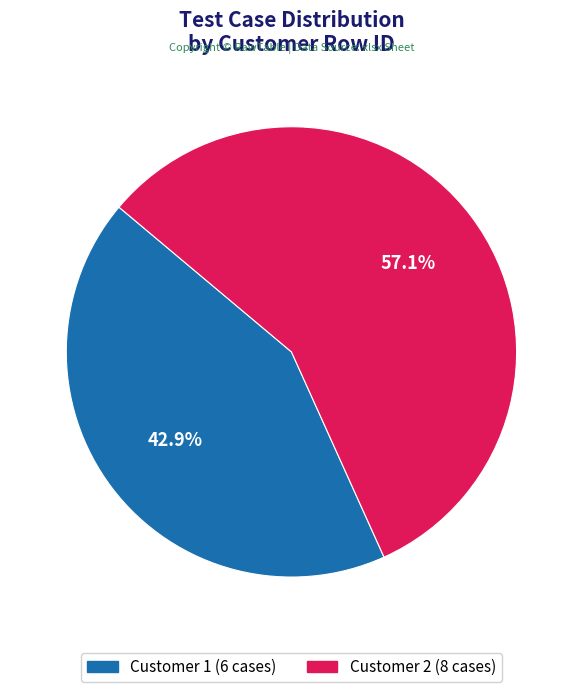

Which slice is the smallest?

Customer 1